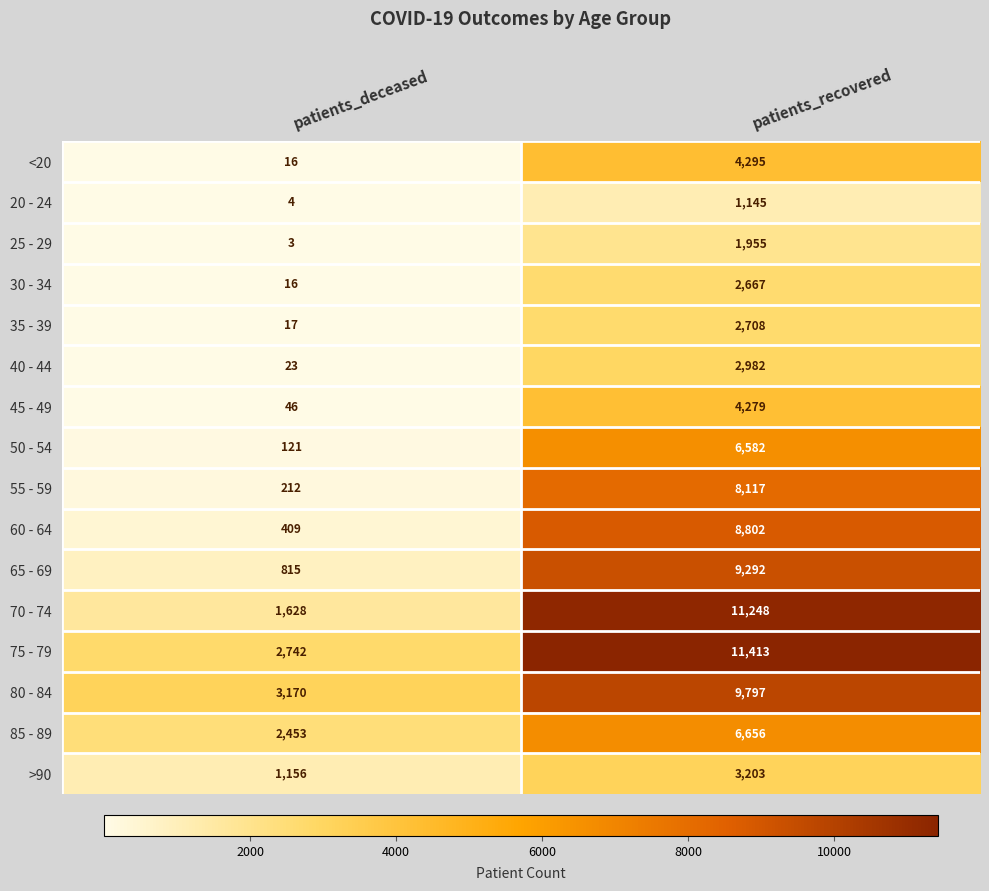

Rank the series by their maximum value, from highest to lowest.

75 - 79, 70 - 74, 80 - 84, 65 - 69, 60 - 64, 55 - 59, 85 - 89, 50 - 54, <20, 45 - 49, >90, 40 - 44, 35 - 39, 30 - 34, 25 - 29, 20 - 24